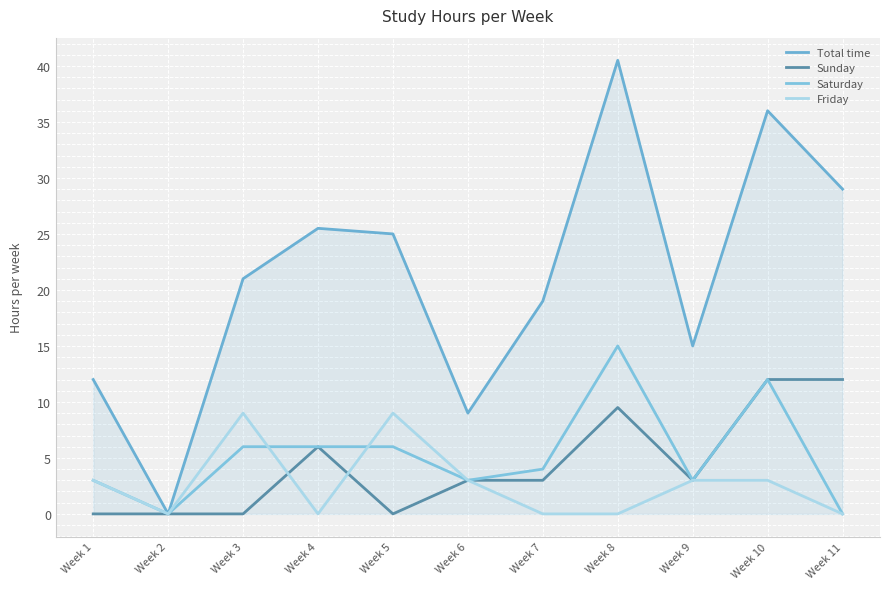

Reading left to right, extract all data points from this chart.

Total time: Week 1=12.0	Week 2=0.0	Week 3=21.0	Week 4=25.5	Week 5=25.0	Week 6=9.0	Week 7=19.0	Week 8=40.5	Week 9=15.0	Week 10=36.0	Week 11=29.0
Sunday: Week 1=0.0	Week 2=0.0	Week 3=0.0	Week 4=6.0	Week 5=0.0	Week 6=3.0	Week 7=3.0	Week 8=9.5	Week 9=3.0	Week 10=12.0	Week 11=12.0
Saturday: Week 1=3.0	Week 2=0.0	Week 3=6.0	Week 4=6.0	Week 5=6.0	Week 6=3.0	Week 7=4.0	Week 8=15.0	Week 9=3.0	Week 10=12.0	Week 11=0.0
Friday: Week 1=3.0	Week 2=0.0	Week 3=9.0	Week 4=0.0	Week 5=9.0	Week 6=3.0	Week 7=0.0	Week 8=0.0	Week 9=3.0	Week 10=3.0	Week 11=0.0